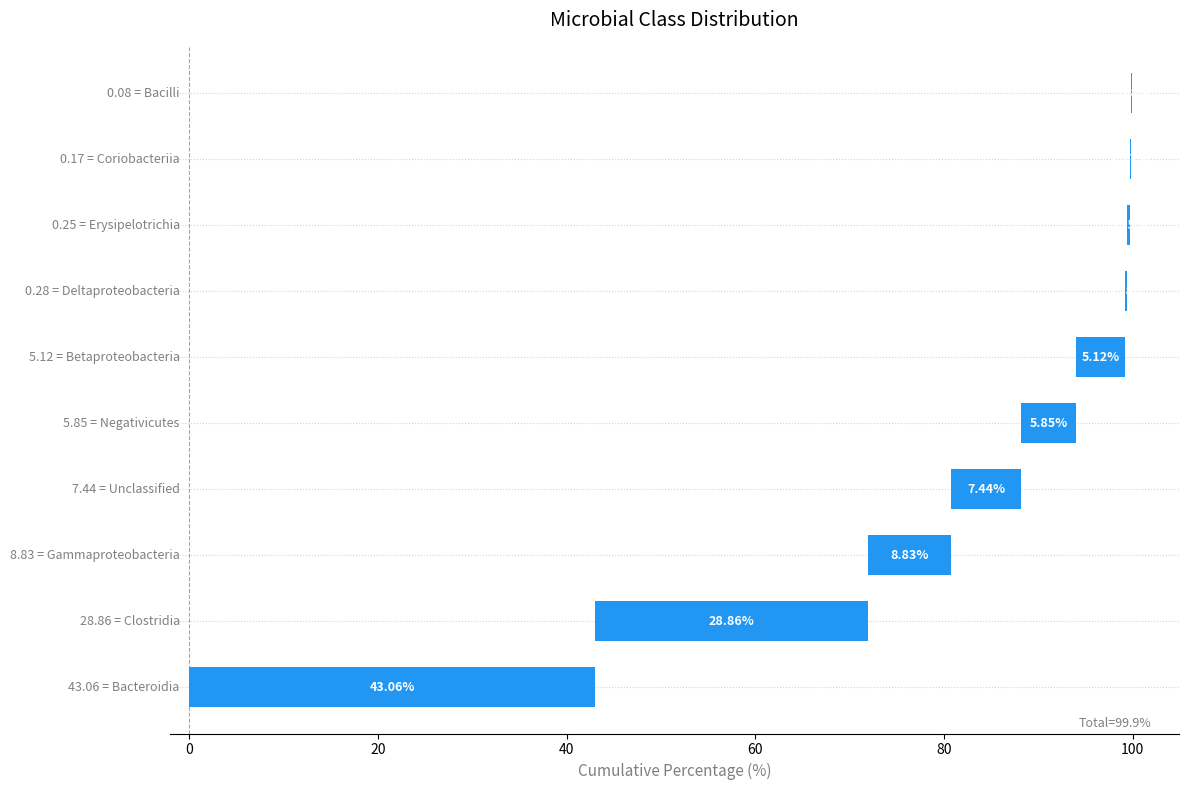

Does the chart contain any negative values?

No